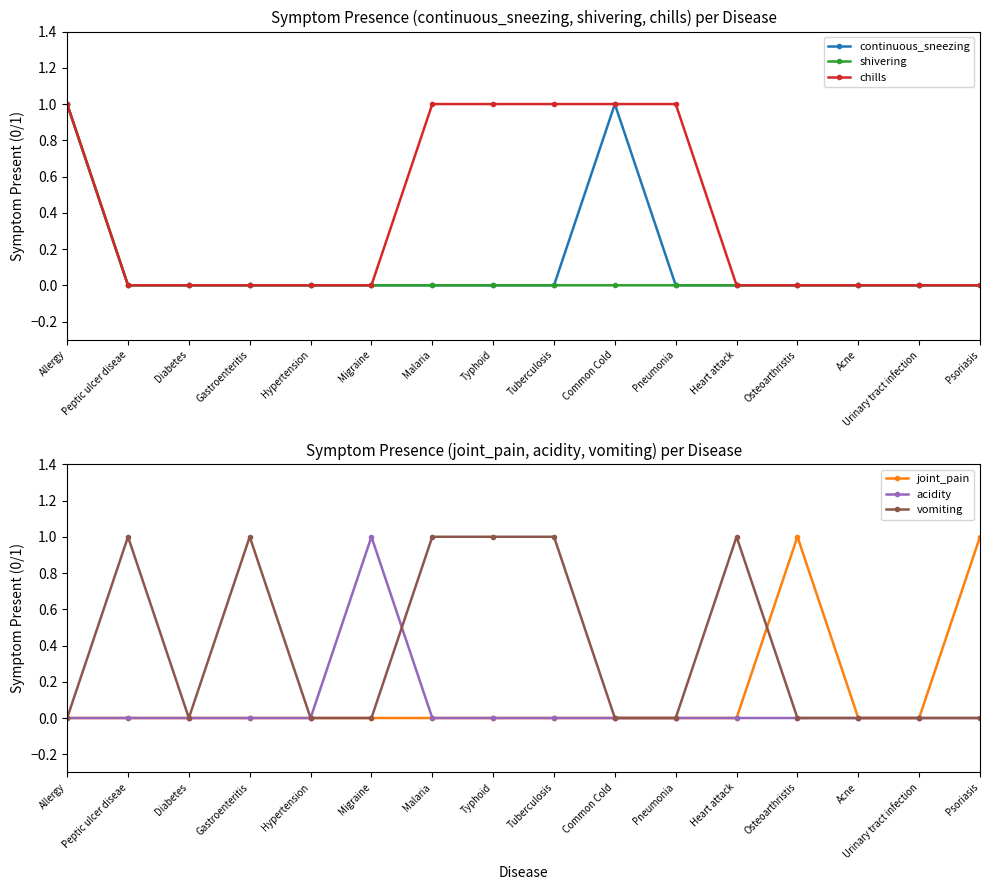

Reading left to right, extract all data points from this chart.

continuous_sneezing: 1	0	0	0	0	0	0	0	0	1	0	0	0	0	0	0
shivering: 1	0	0	0	0	0	0	0	0	0	0	0	0	0	0	0
chills: 1	0	0	0	0	0	1	1	1	1	1	0	0	0	0	0
joint_pain: 0	0	0	0	0	0	0	0	0	0	0	0	1	0	0	1
acidity: 0	0	0	0	0	1	0	0	0	0	0	0	0	0	0	0
vomiting: 0	1	0	1	0	0	1	1	1	0	0	1	0	0	0	0